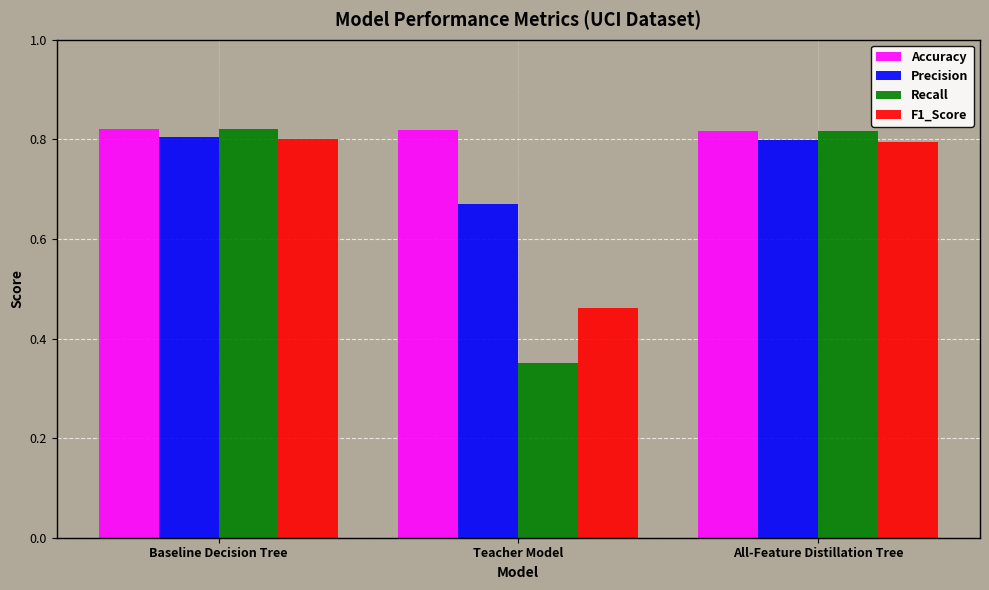

What is the sum of the F1_Score values at Baseline Decision Tree and All-Feature Distillation Tree?

1.6